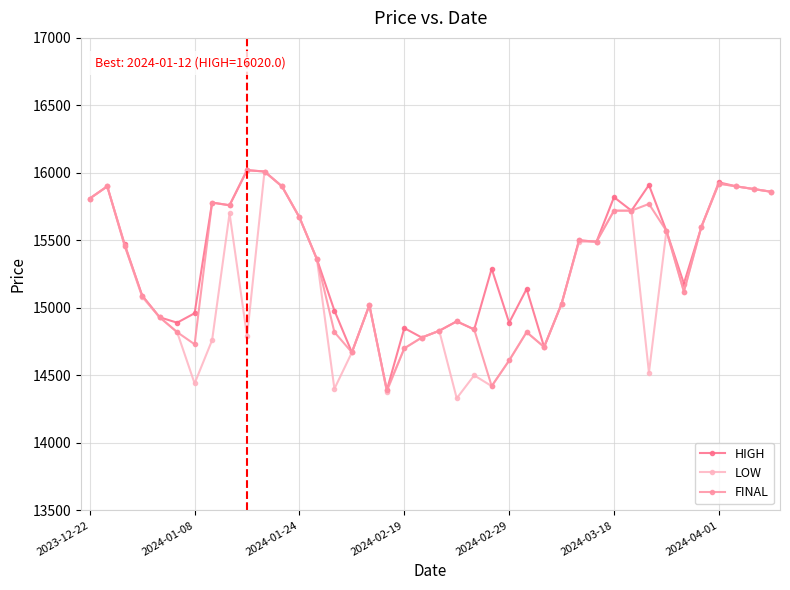

What is the value of the FINAL point at the 34th from the left?

15570